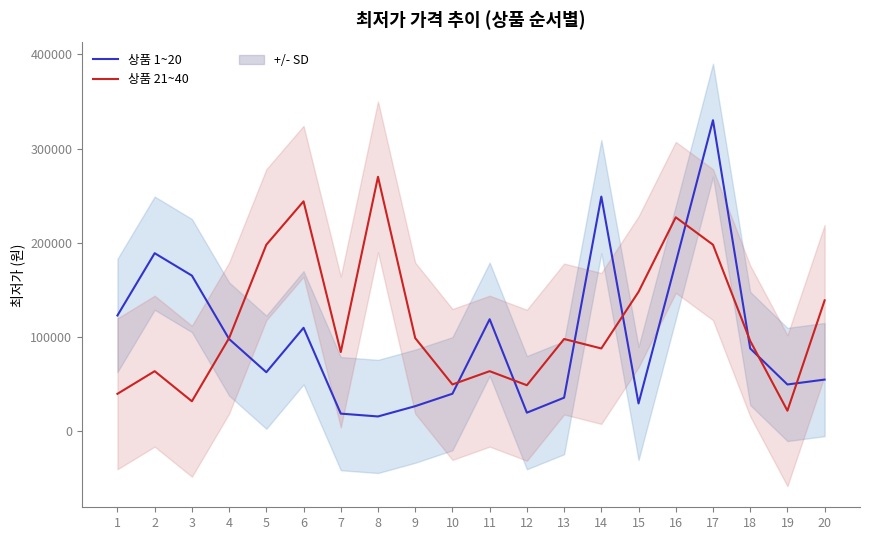

Where is 상품 1~20 nearest to the value 172950?

16